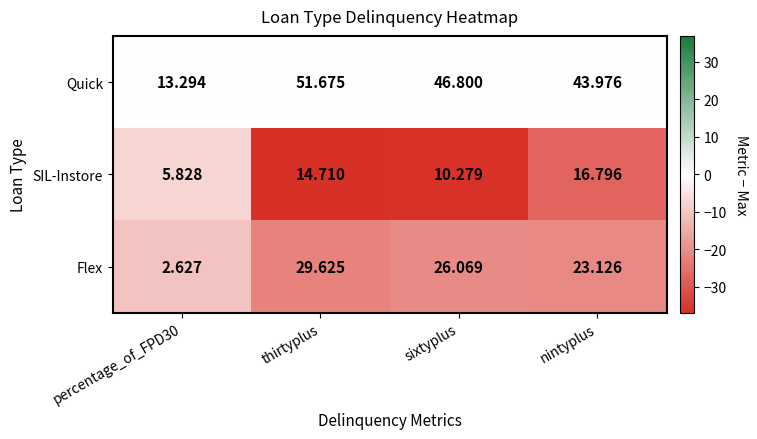

How many data points in Quick are less than 46?

2